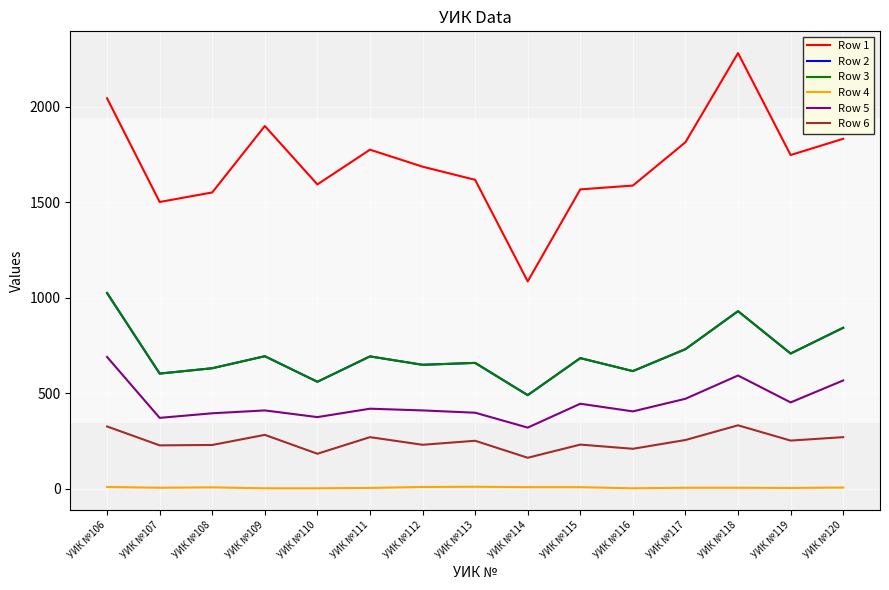

Does the chart display data point markers on the line(s)?

No